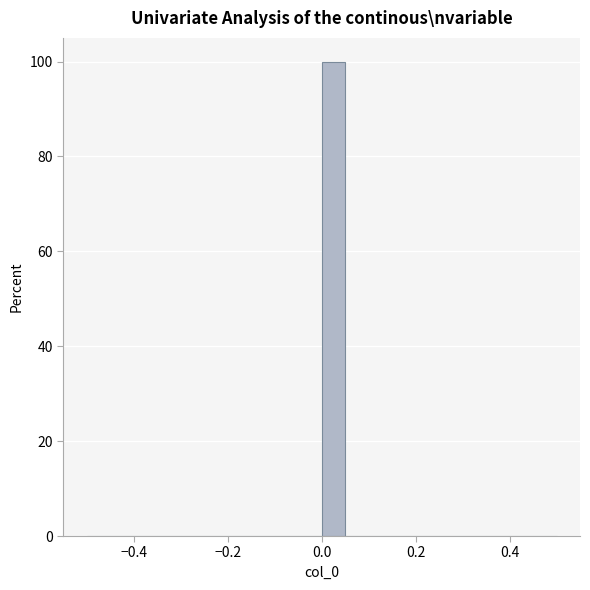

Around what value on the x-axis is the tallest bar? Give the approximate position of its centre, as read against the axis.

0.02